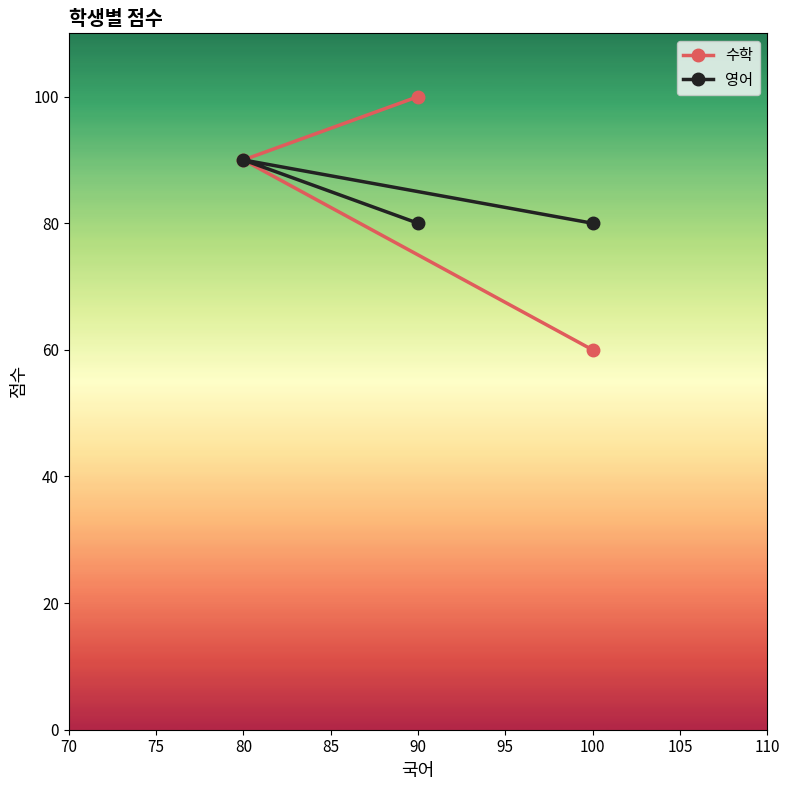

Which series has the largest range (max minus min)?

수학